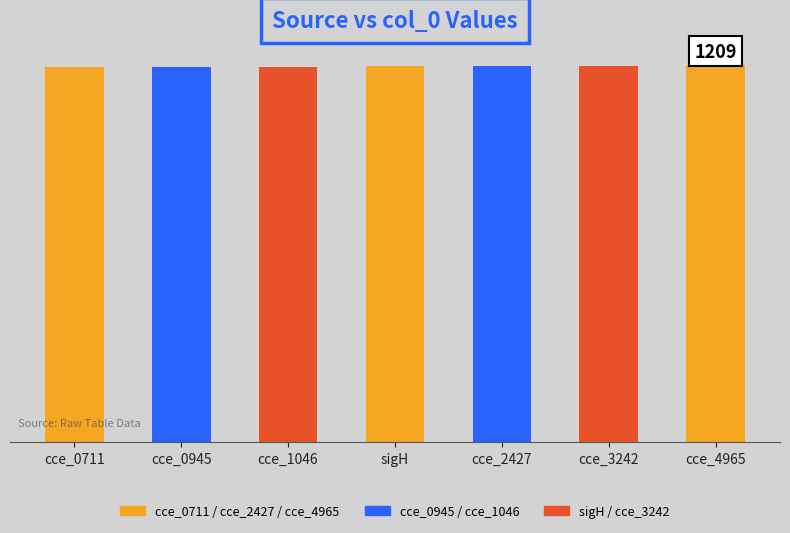

Are the bars horizontal?

No